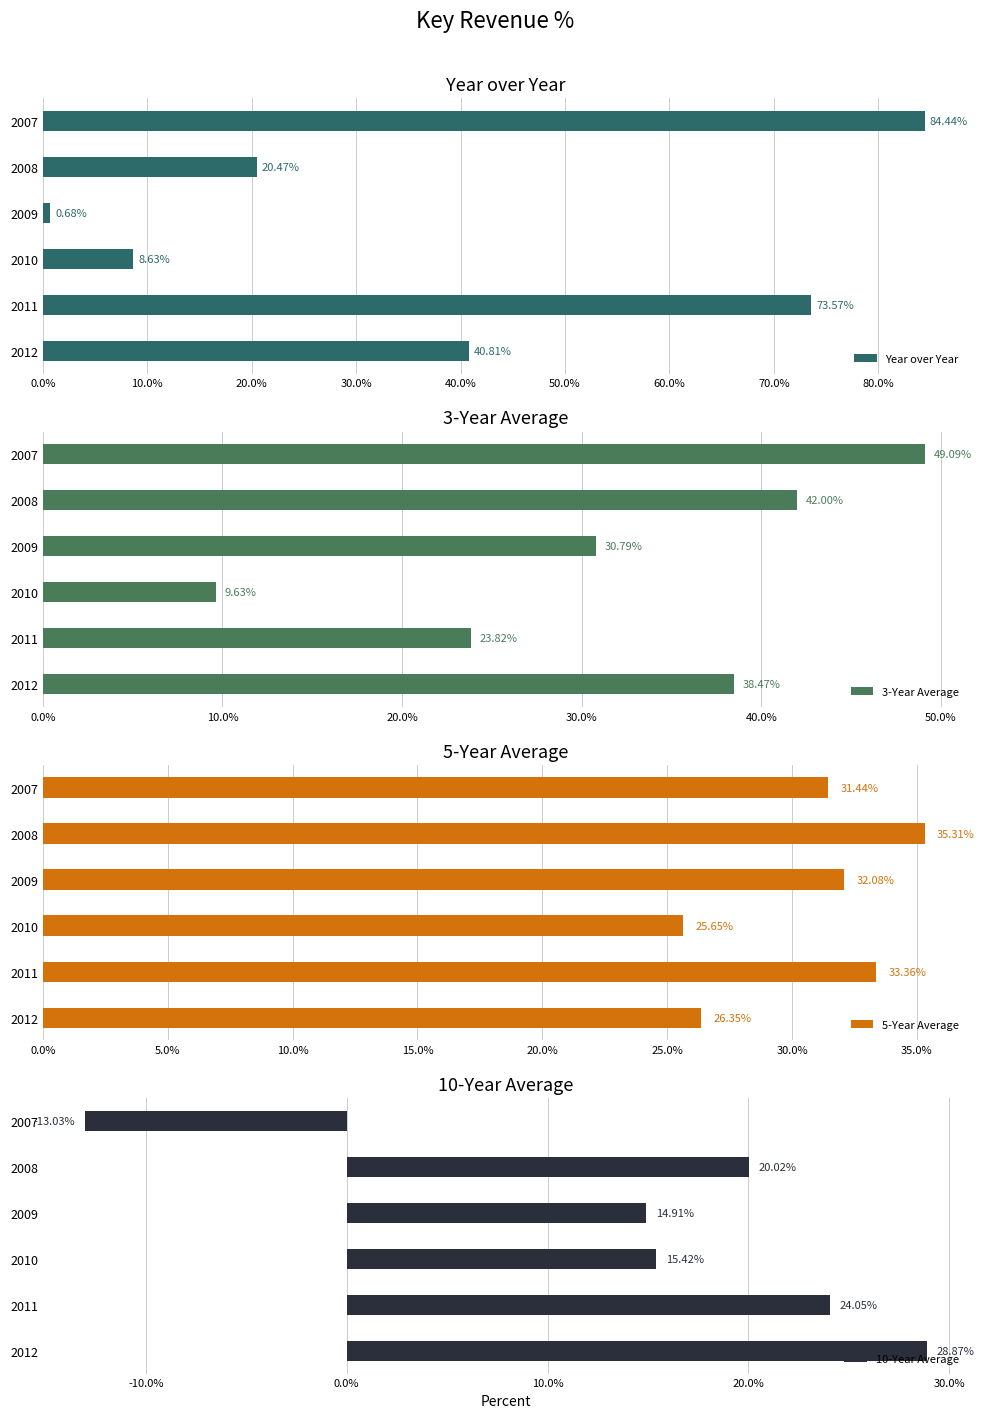

Reading left to right, transcribe all the data shown in this chart.

Year over Year: 84.4	20.5	0.7	8.6	73.6	40.8
3-Year Average: 49.1	42.0	30.8	9.6	23.8	38.5
5-Year Average: 31.4	35.3	32.1	25.6	33.4	26.4
10-Year Average: -13.0	20.0	14.9	15.4	24.1	28.9